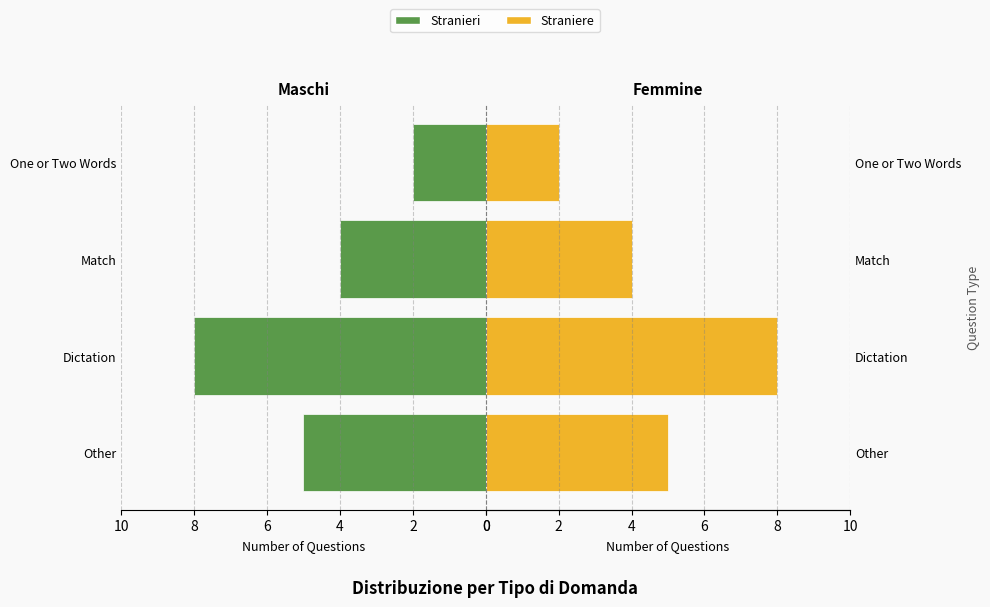

How many data points does each series have?

4